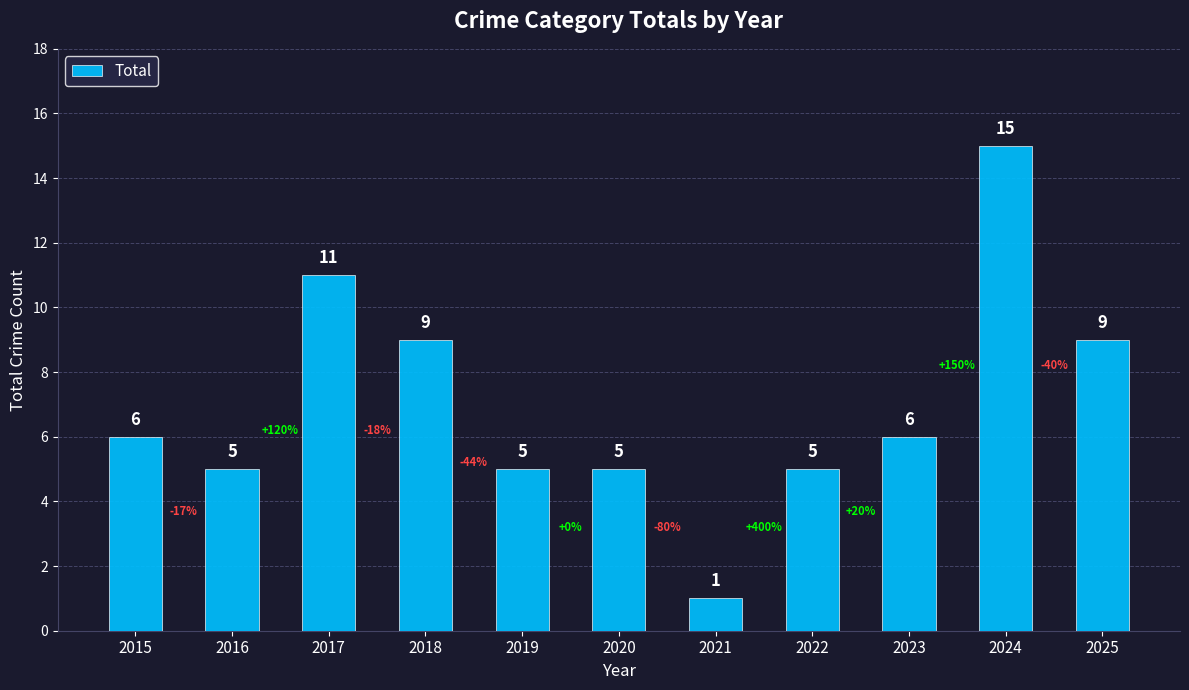

What is the sum of all values?

77